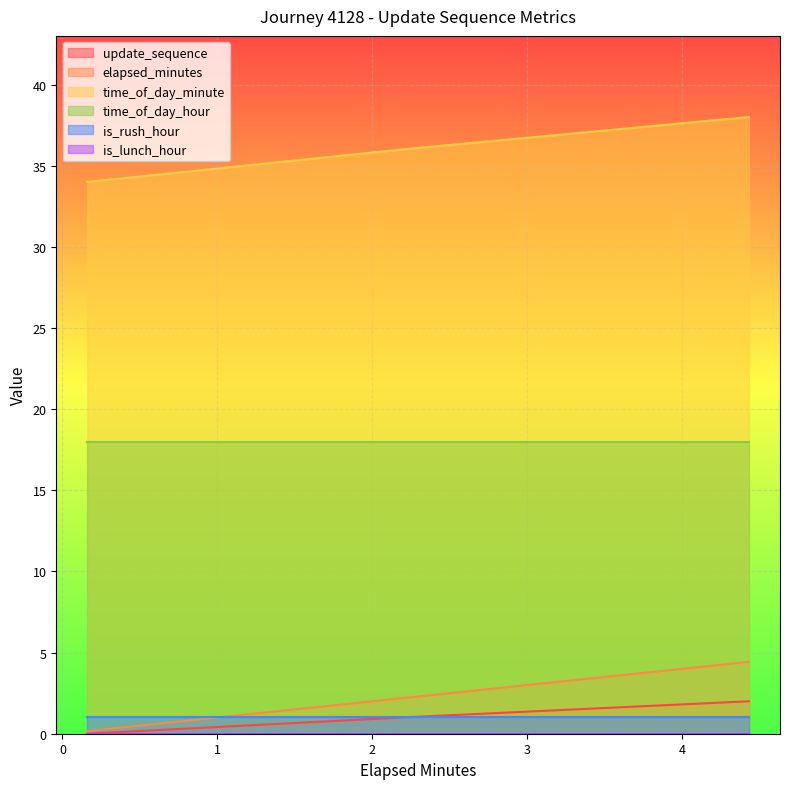

Where is elapsed_minutes nearest to the value 2?

2.19